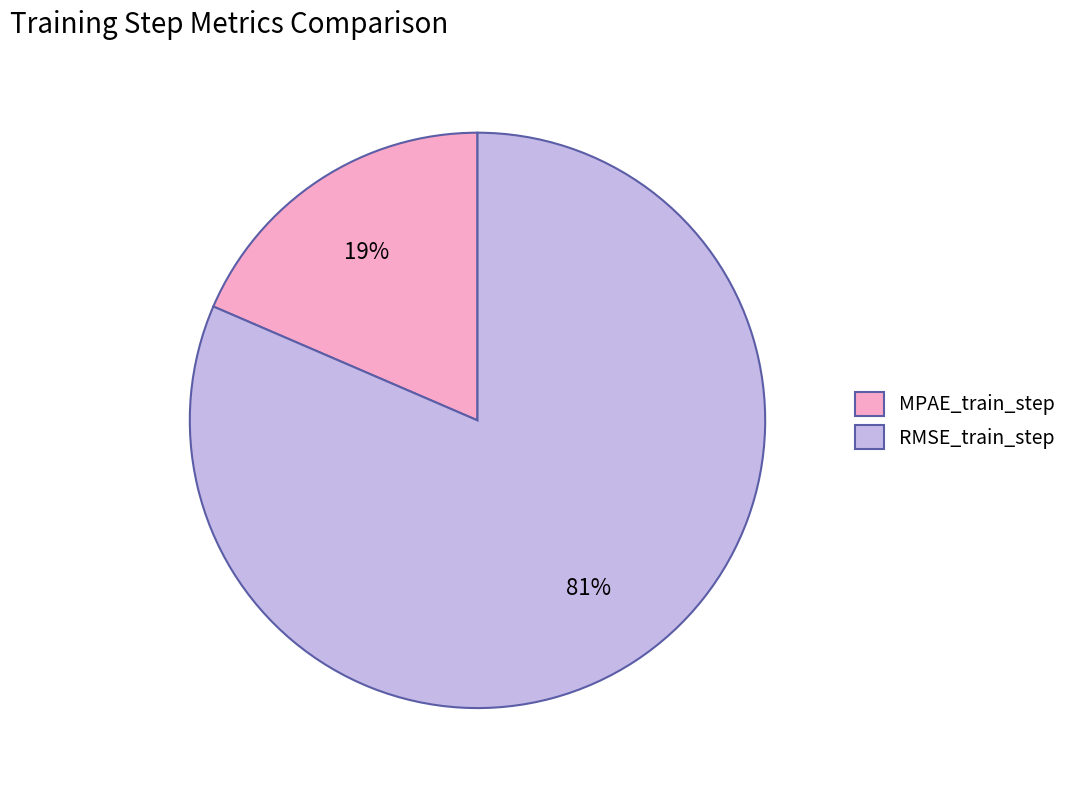

Count the number of slices in the pie.

2